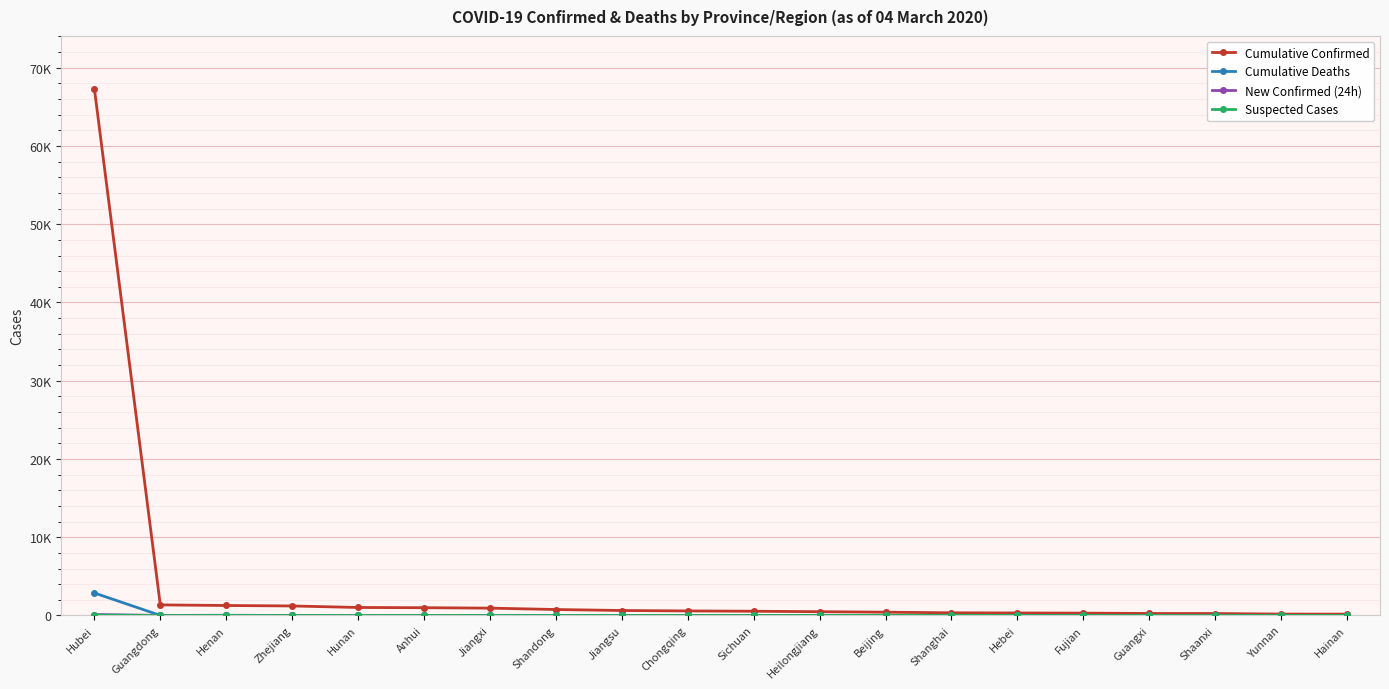

Is it true that New Confirmed (24h) equals 46 at Chongqing?

False